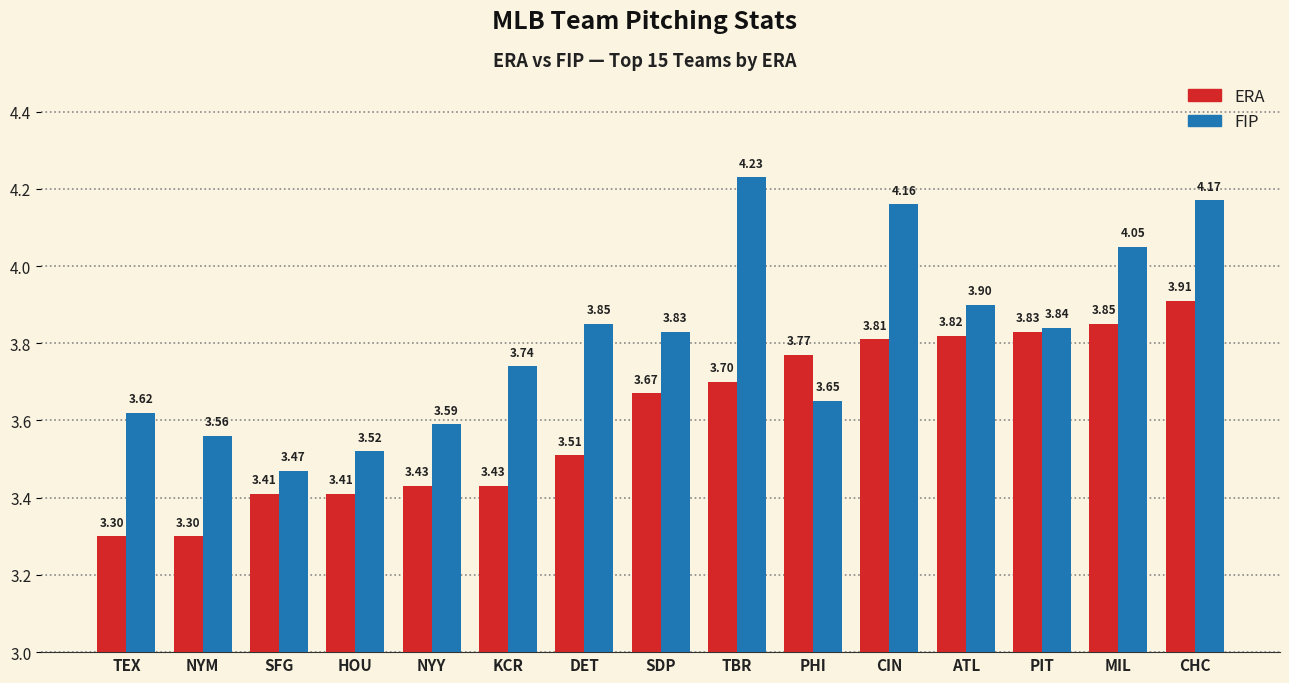

The value of ERA at DET is 6.3. True or false?

False